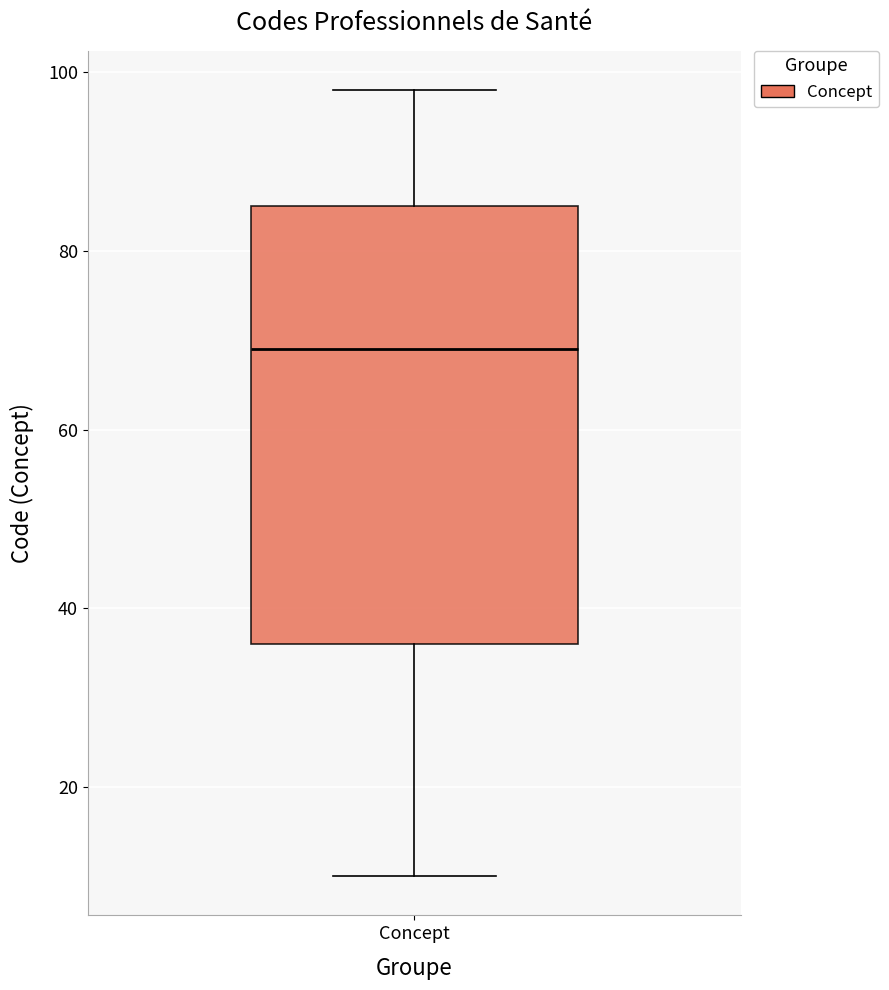

Where does the median line of the box for Concept sit on the y-axis? The values are not printed on the chart, so give them approximately, as read against the axis.

70